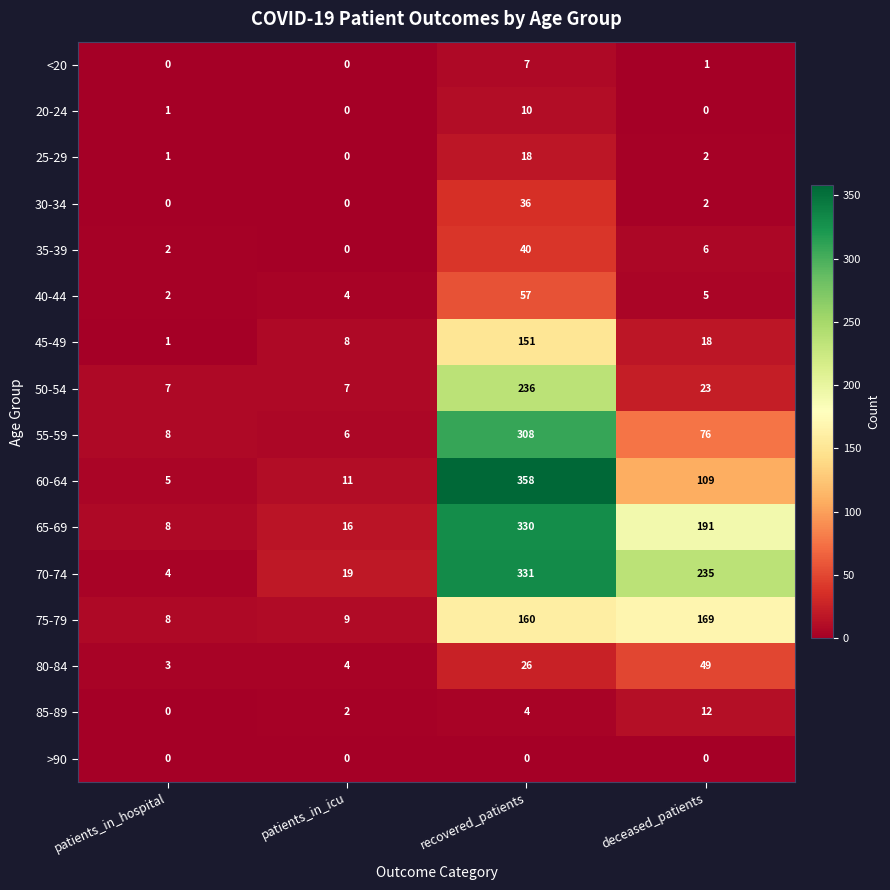

List the series in order of their peak value, highest first.

60-64, 70-74, 65-69, 55-59, 50-54, 75-79, 45-49, 40-44, 80-84, 35-39, 30-34, 25-29, 85-89, 20-24, <20, >90